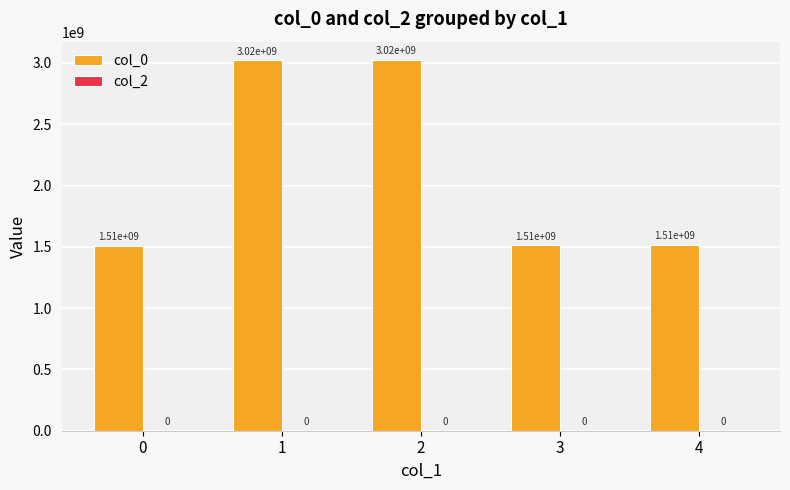

Approximately how many times larger is the value at 3 compared to 0?

1.0